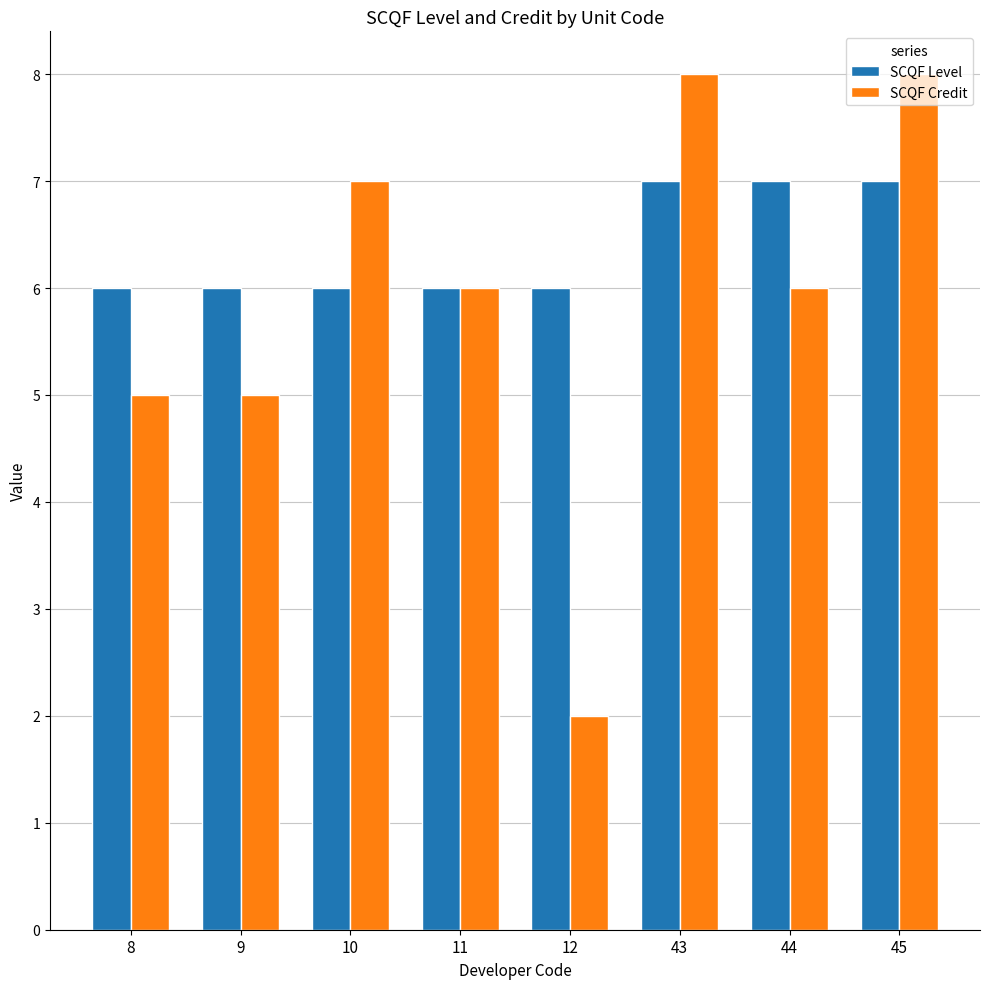

List the series in order of their overall mean, lowest first.

SCQF Credit, SCQF Level